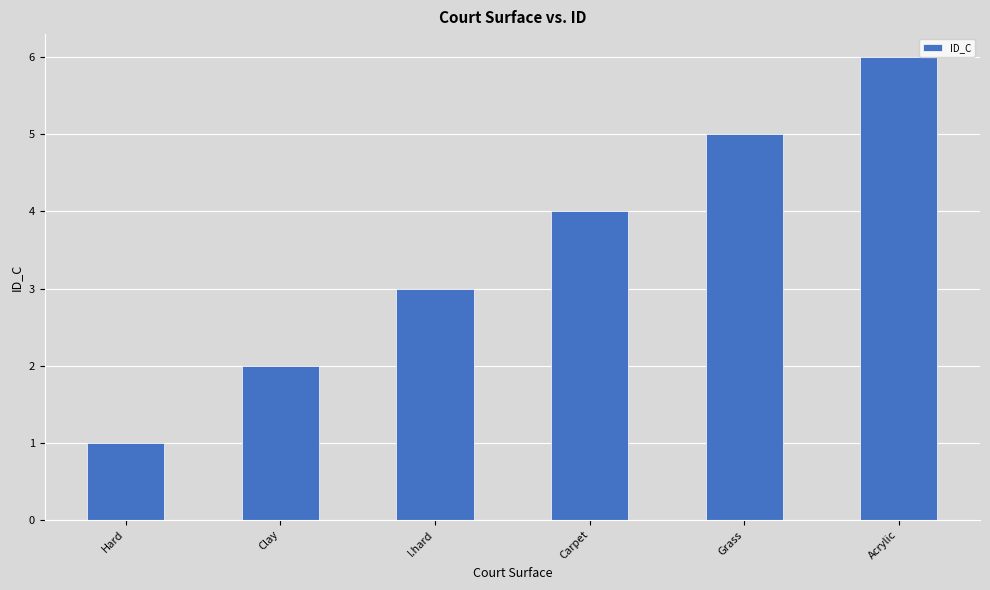

What is the sum of the values at Hard and Acrylic?

7